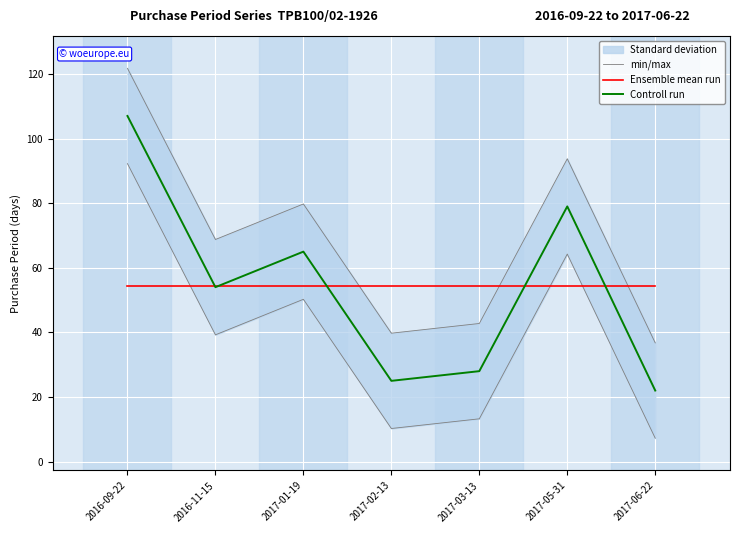

The Ensemble mean run series shows 33.5 at 2016-11-15. True or false?

False